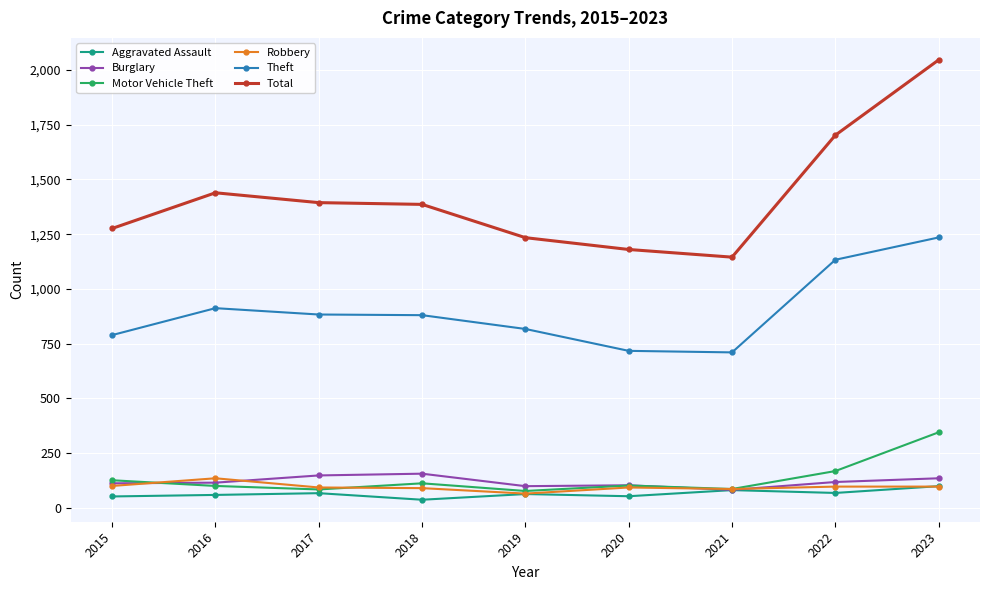

How many lines are shown in the chart?

6